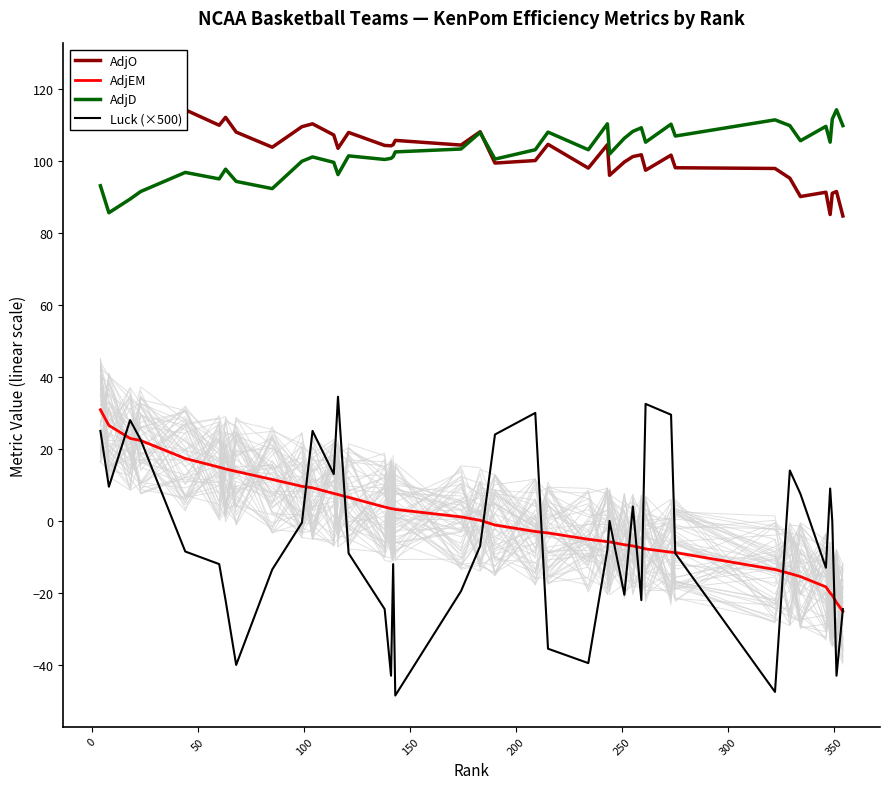

Reading left to right, extract all data points from this chart.

AdjO: 124.0	112.2	112.3	113.9	114.2	109.9	112.1	108.0	103.8	109.5	110.3	107.2	103.5	107.9	104.3	104.2	104.5	105.7	104.4	108.1	99.4	100.1	104.6	98.0	104.5	96.0	99.7	101.2	101.7	97.4	101.6	98.1	97.9	95.2	90.1	91.3	85.1	91.0	91.5	84.7
AdjEM: 30.9	26.5	22.9	22.3	17.3	14.9	14.4	13.8	11.5	9.6	9.2	7.6	7.3	6.5	3.9	3.4	3.3	3.2	1.1	0.2	-1.1	-2.9	-3.4	-5.1	-5.8	-5.8	-6.6	-7.0	-7.5	-7.8	-8.7	-8.8	-13.5	-14.6	-15.5	-18.3	-20.0	-20.7	-22.7	-25.1
AdjD: 93.1	85.6	89.4	91.5	96.8	95.0	97.7	94.3	92.3	99.9	101.1	99.6	96.2	101.4	100.4	100.7	101.2	102.5	103.3	107.9	100.5	103.1	108.0	103.1	110.3	101.9	106.3	108.2	109.2	105.2	110.2	106.9	111.4	109.8	105.6	109.6	105.2	111.6	114.2	109.8
Luck (×500): 25.0	9.5	28.0	22.5	-8.5	-12.0	-22.0	-40.0	-13.5	-0.5	25.0	13.0	34.5	-9.0	-24.5	-43.0	-12.0	-48.5	-19.5	-7.0	24.0	30.0	-35.5	-39.5	-8.0	0.0	-20.5	4.0	-22.0	32.5	29.5	-9.0	-47.5	14.0	7.5	-13.0	9.0	0.0	-43.0	-24.5